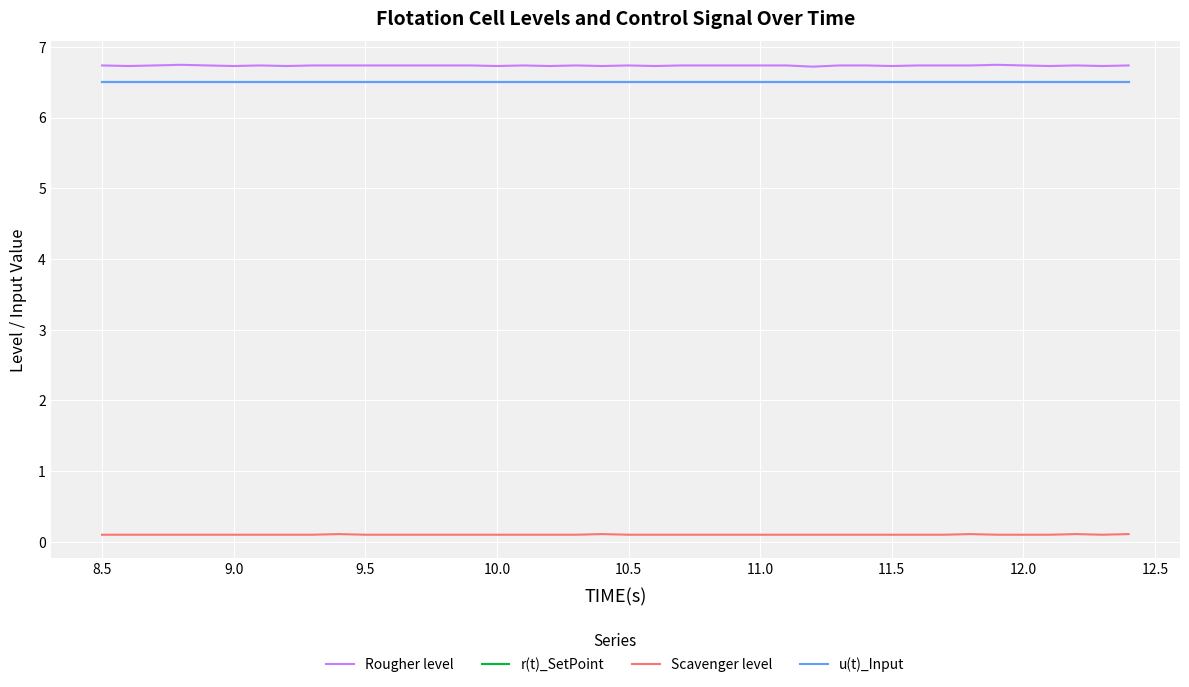

What is the value of the Rougher level point at the 28th from the left?

6.7